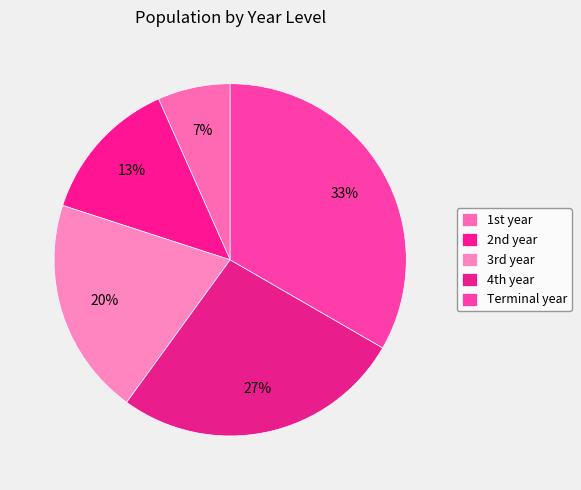

Does any single category account for the majority?

No